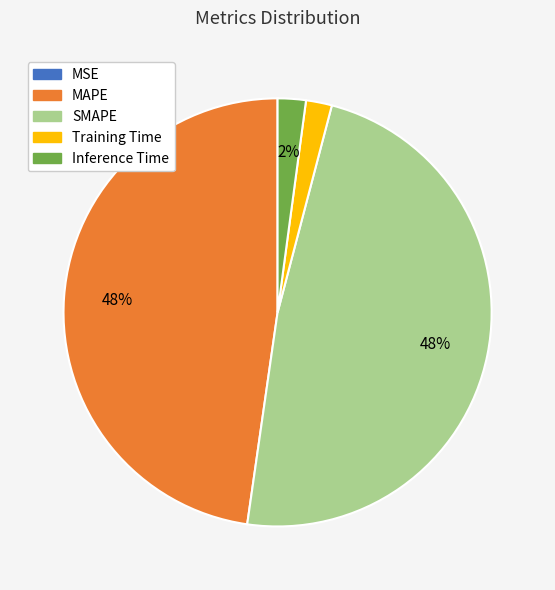

The Inference Time slice represents 2% of the pie. True or false?

True